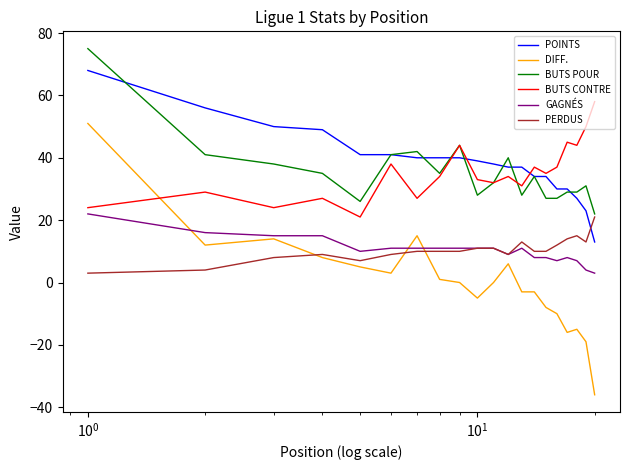

True or false: GAGNÉS and POINTS intersect in this chart.

False